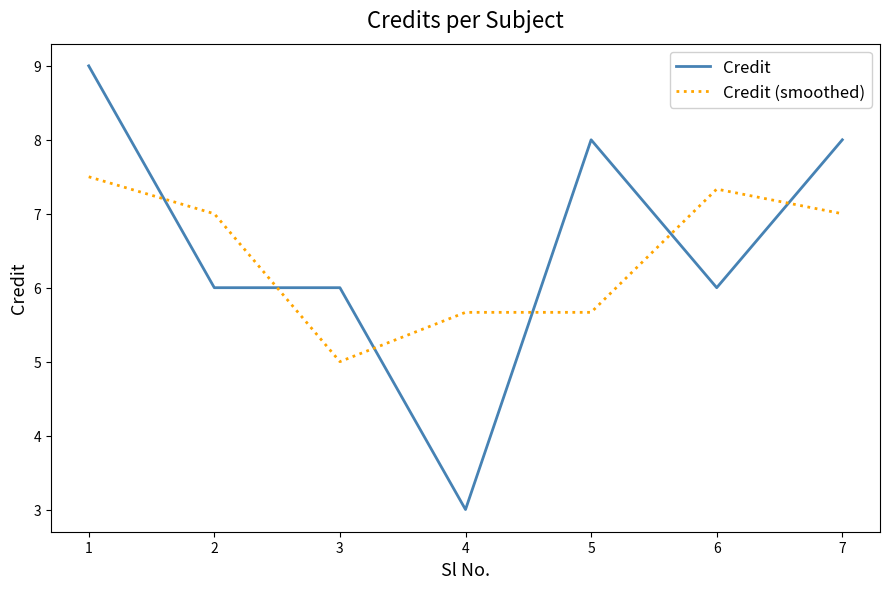

True or false: Credit has a value of 9.0 at 3.

False